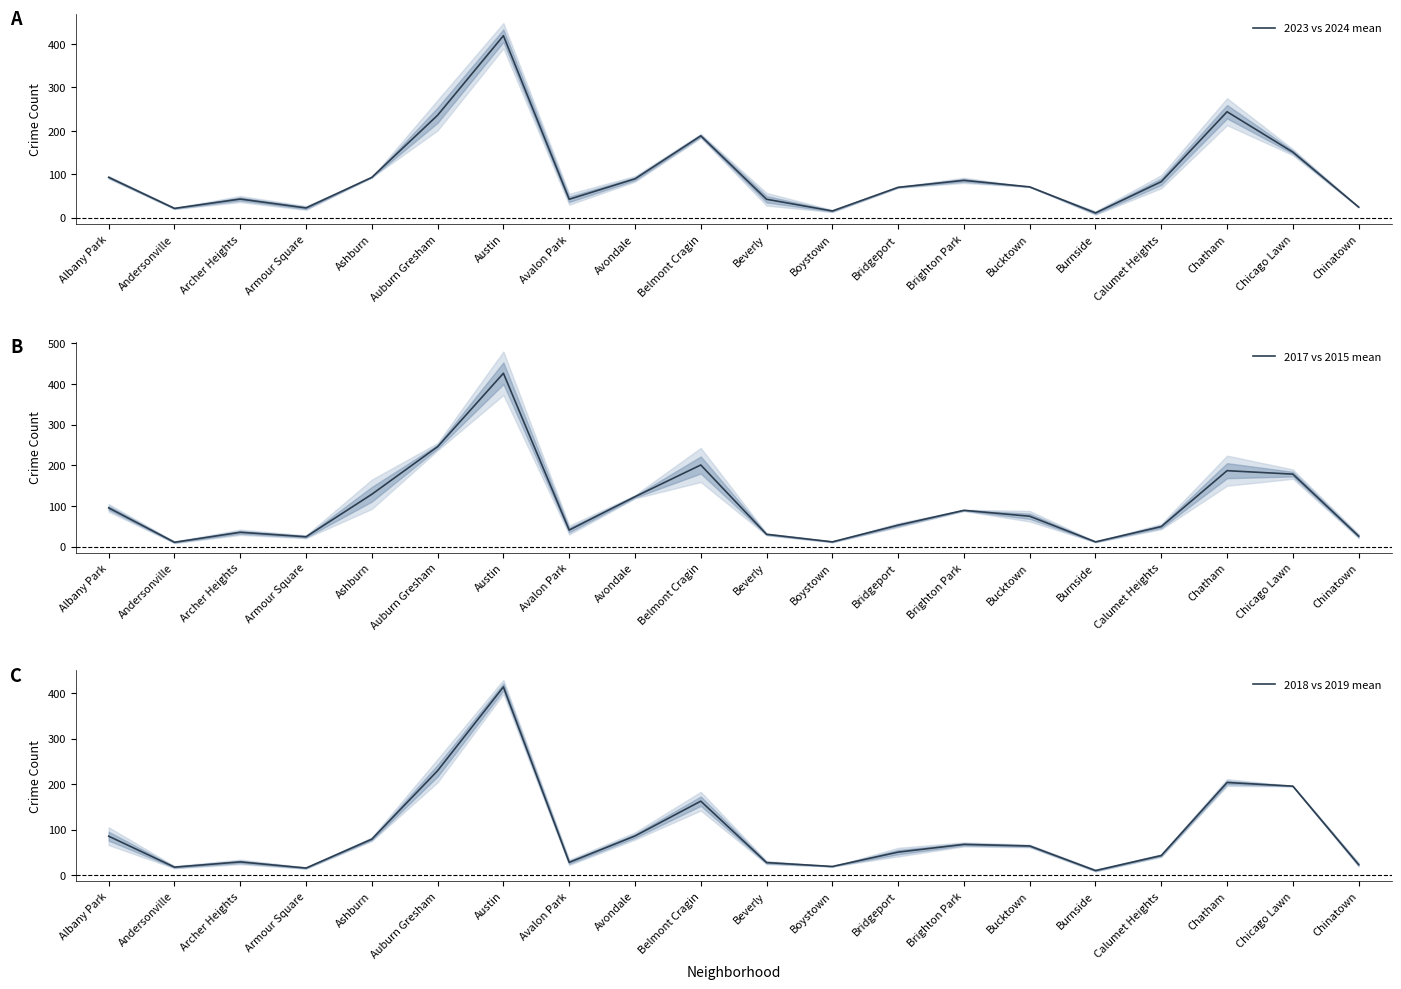

At Brighton Park, list the series in order from smallest to largest.

2018 vs 2019 mean, 2023 vs 2024 mean, 2017 vs 2015 mean